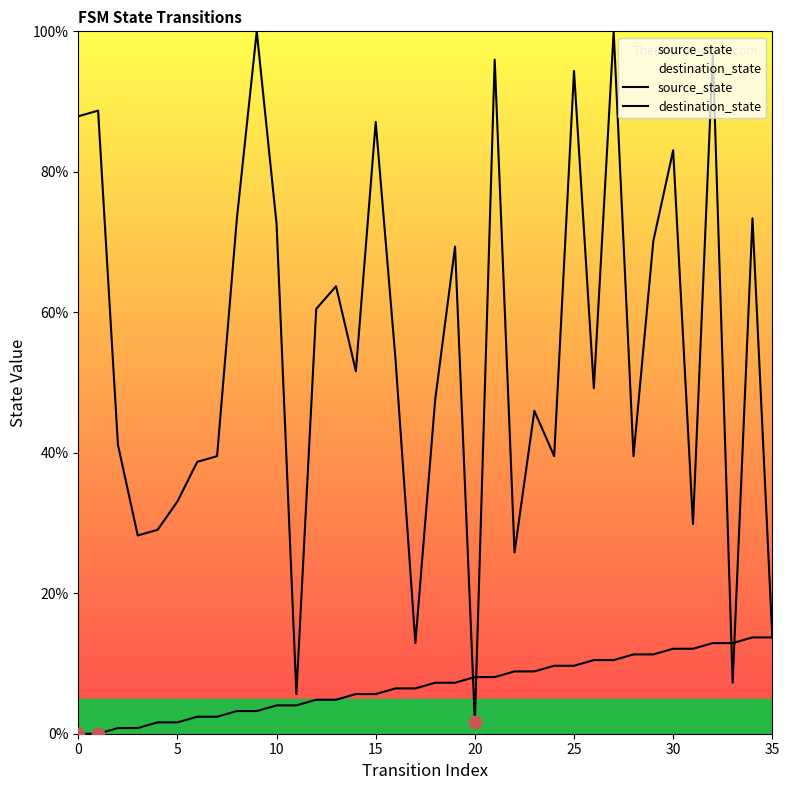

At how many categories does at least one series exceed 85?

8